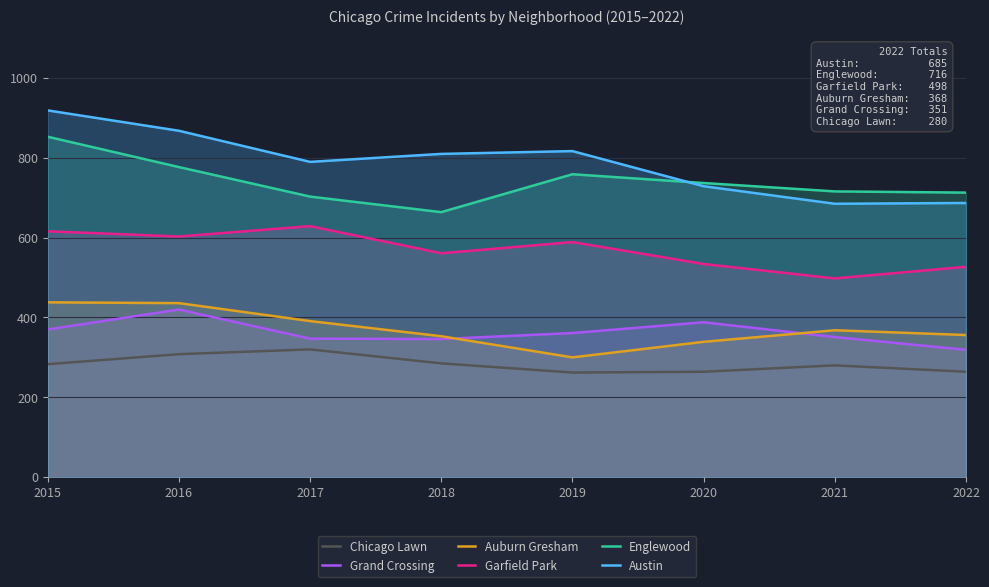

What is the sum of the Auburn Gresham values at 2016 and 2019?

736